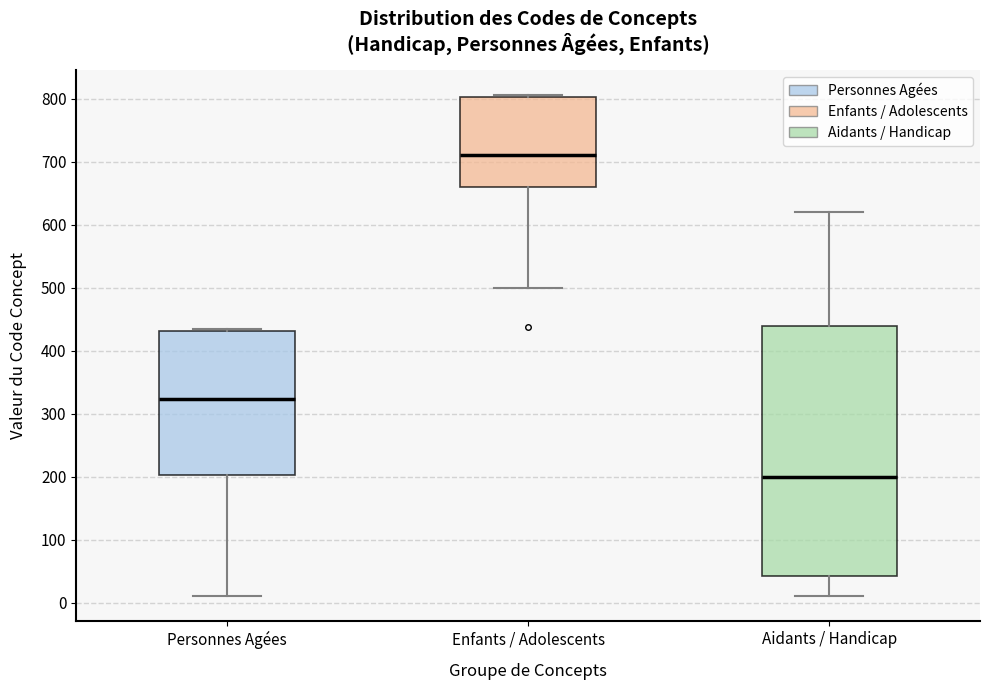

Reading left to right, read every box against the y-axis: the position of its median line, the range the box covers, and the ends of its whiskers. The values are not printed on the chart, so give them approximately, as read against the axis.

Personnes Agées: median 320, box 200 to 430, whiskers 10 to 440
Enfants / Adolescents: median 710, box 660 to 800, whiskers 500 to 810
Aidants / Handicap: median 200, box 40 to 440, whiskers 10 to 620